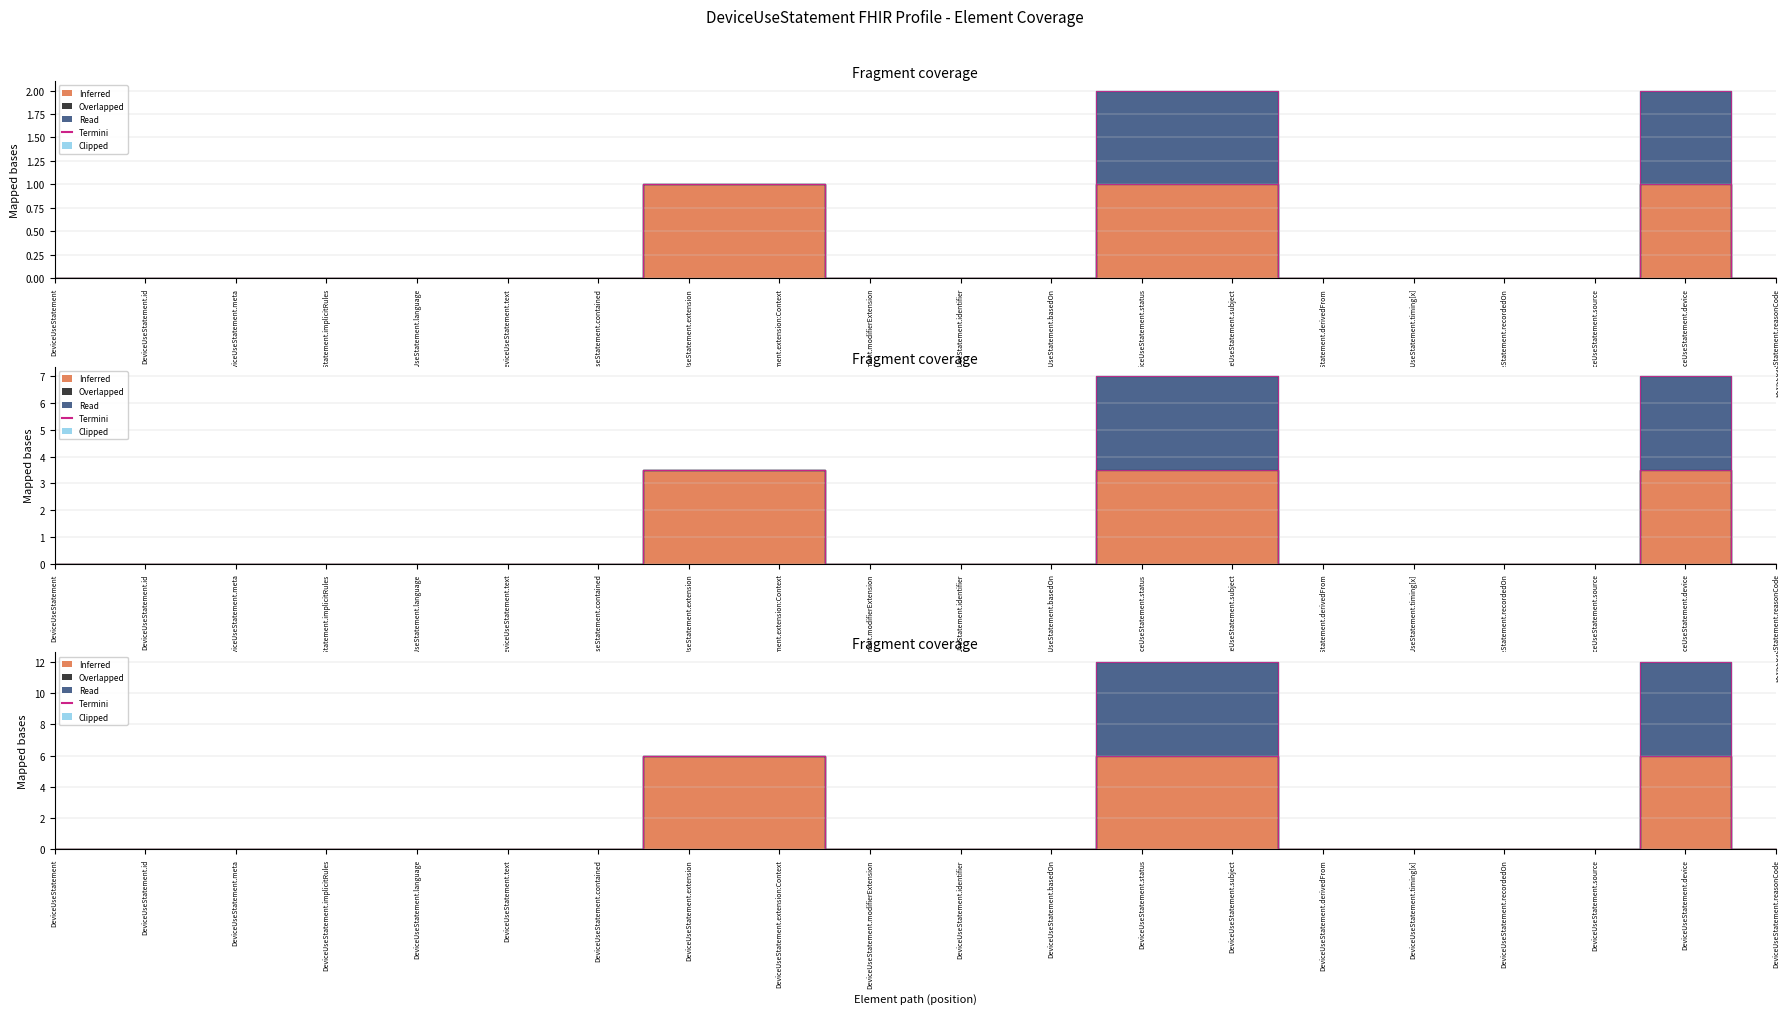

How many data points does each series have?

20